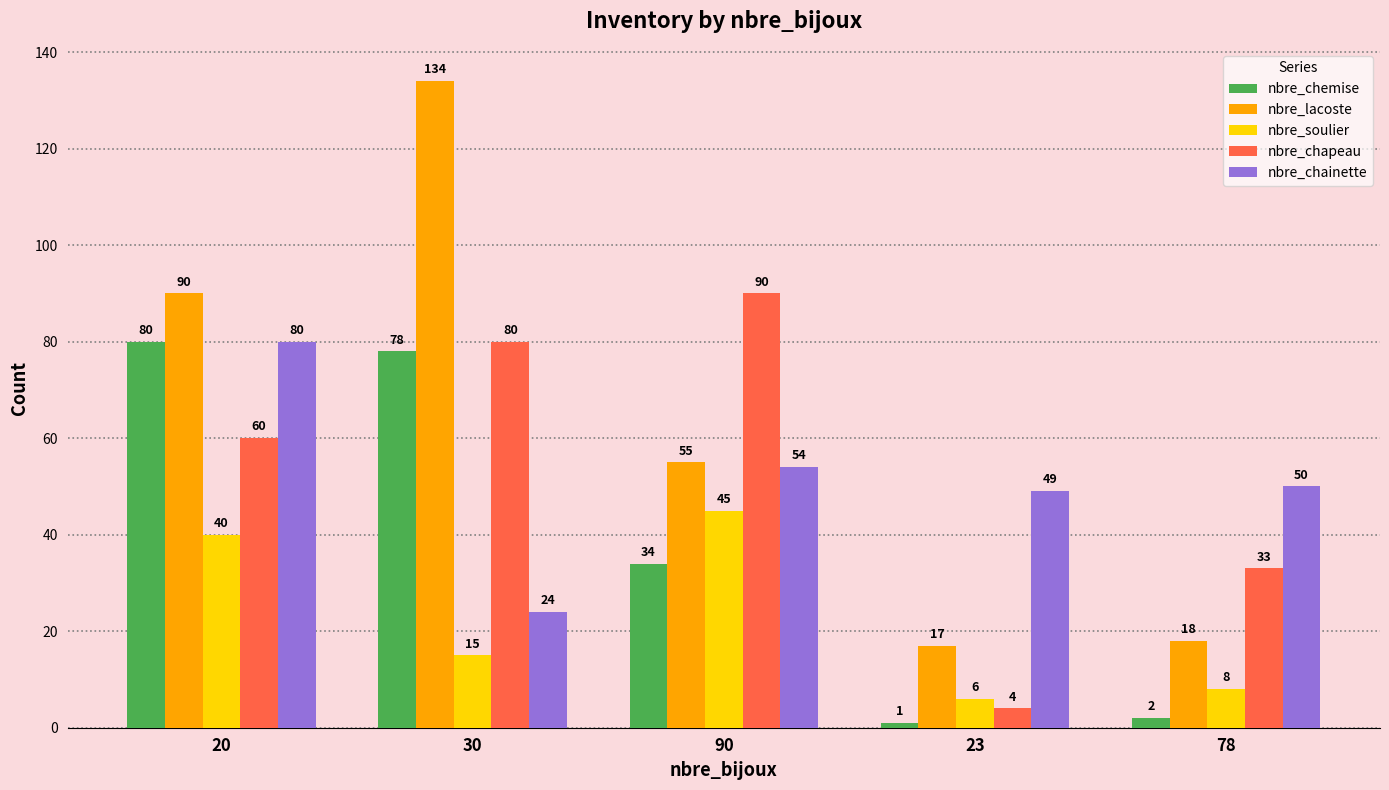

Reading left to right, extract all data points from this chart.

nbre_chemise: 80	78	34	1	2
nbre_lacoste: 90	134	55	17	18
nbre_soulier: 40	15	45	6	8
nbre_chapeau: 60	80	90	4	33
nbre_chainette: 80	24	54	49	50